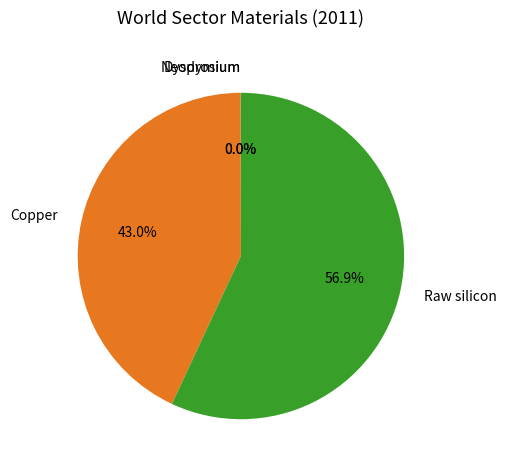

How much of the chart is everything except Copper?

57.0%